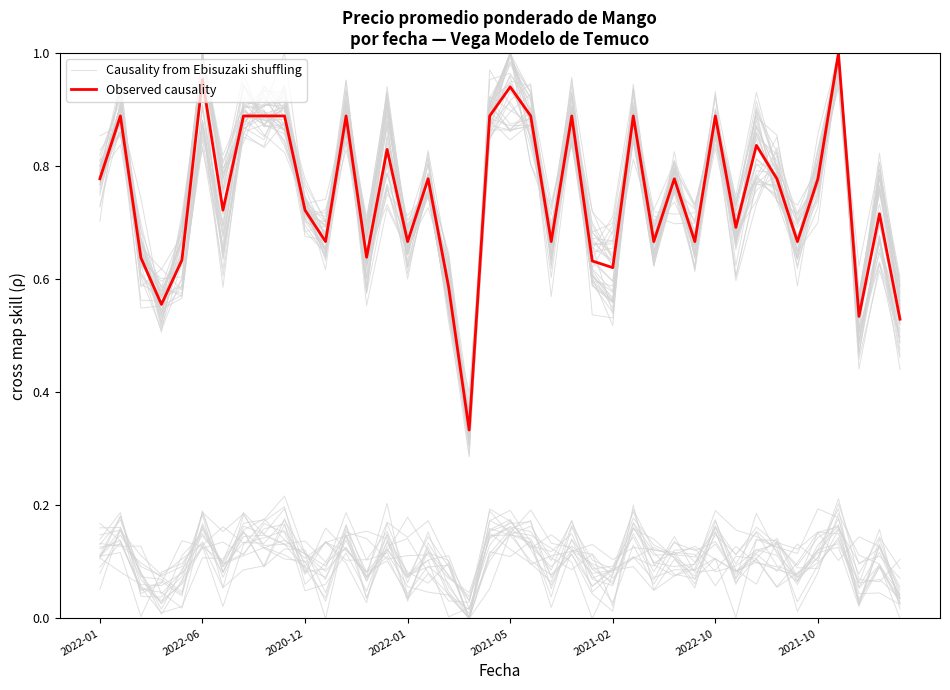

Is it true that Observed causality equals 0.4 at 2020-12?

False